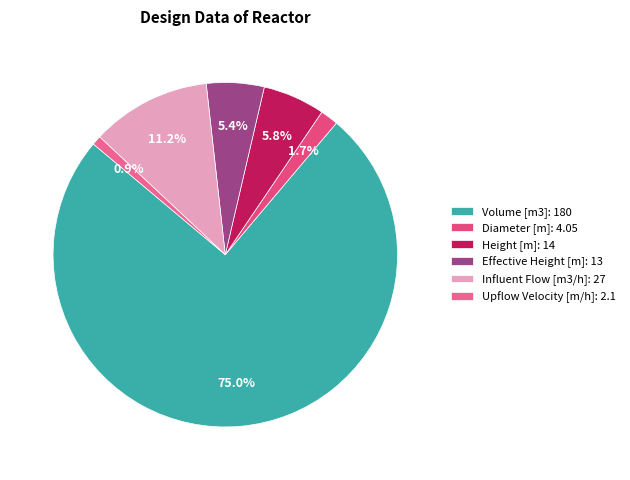

What is the smallest slice in the pie chart?

Upflow Velocity [m/h]